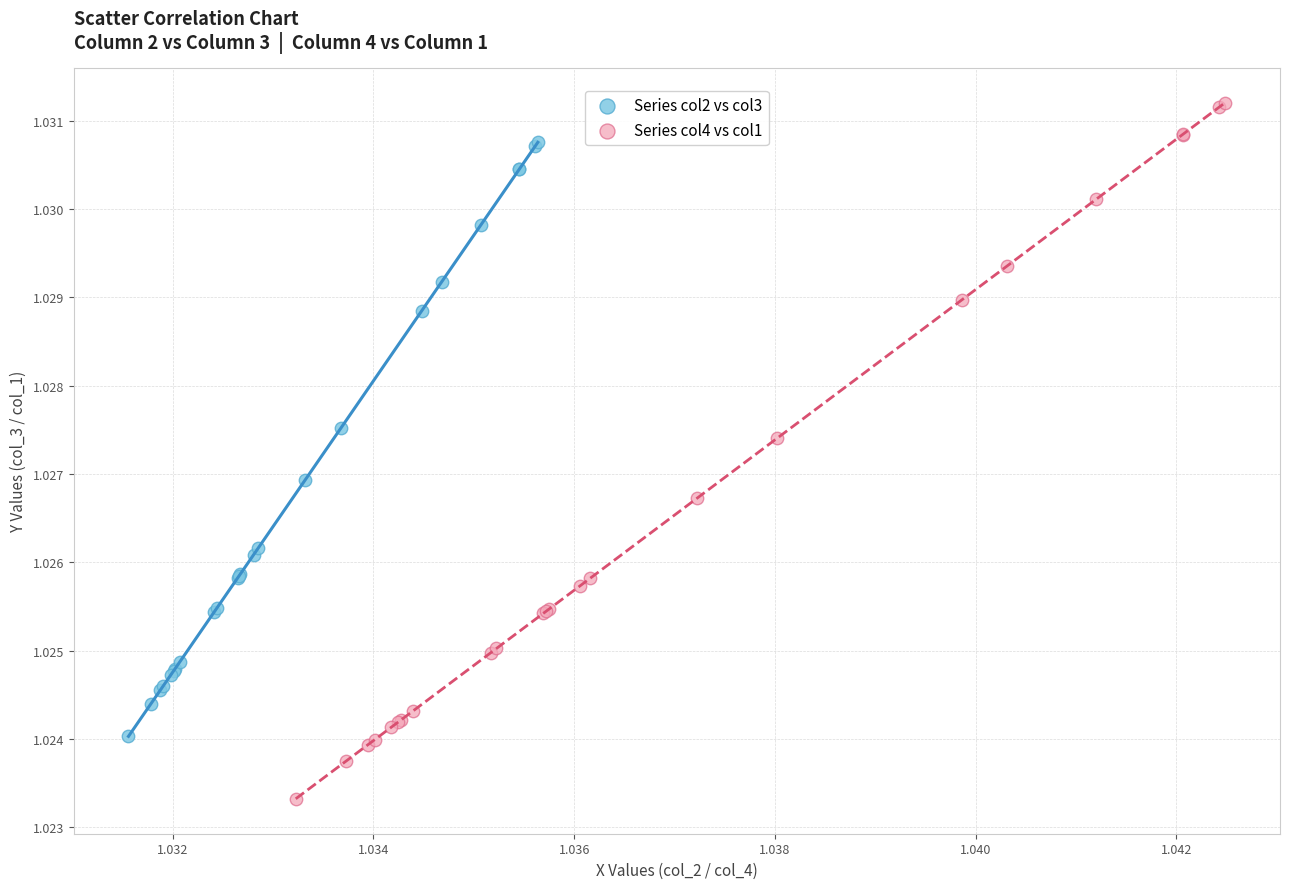

Which series has the largest Y range (max minus min)?

Series col4 vs col1